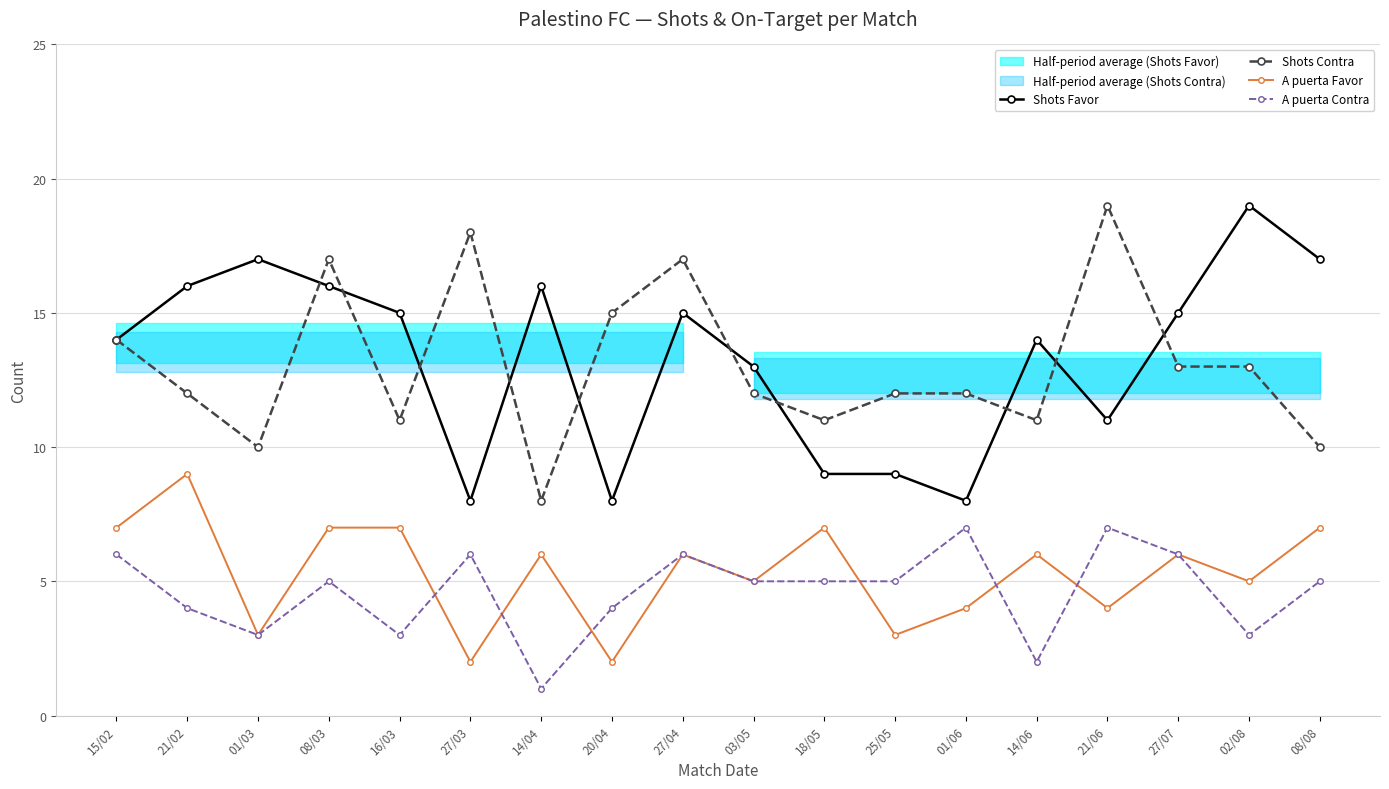

At which label does Shots Favor first exceed 15?

21/02